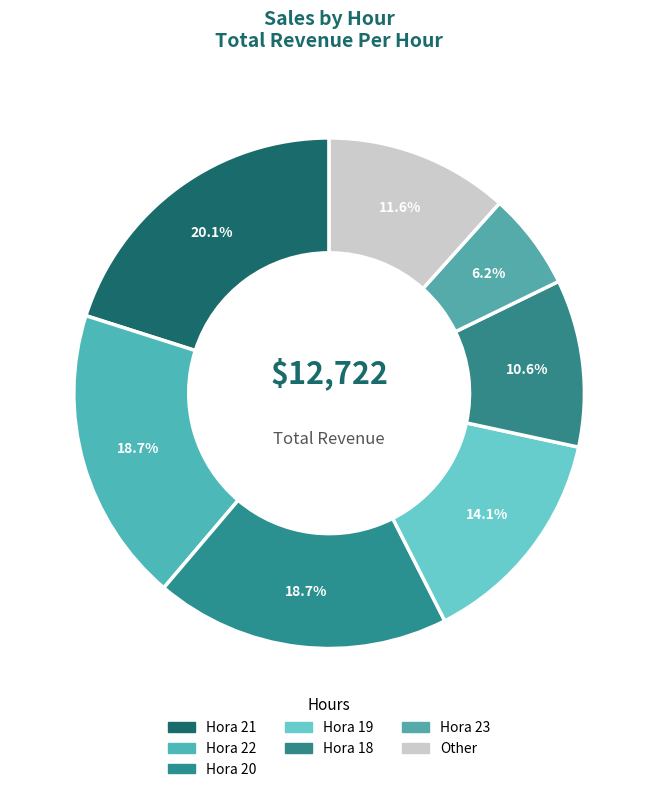

How many slices are in this pie chart?

7